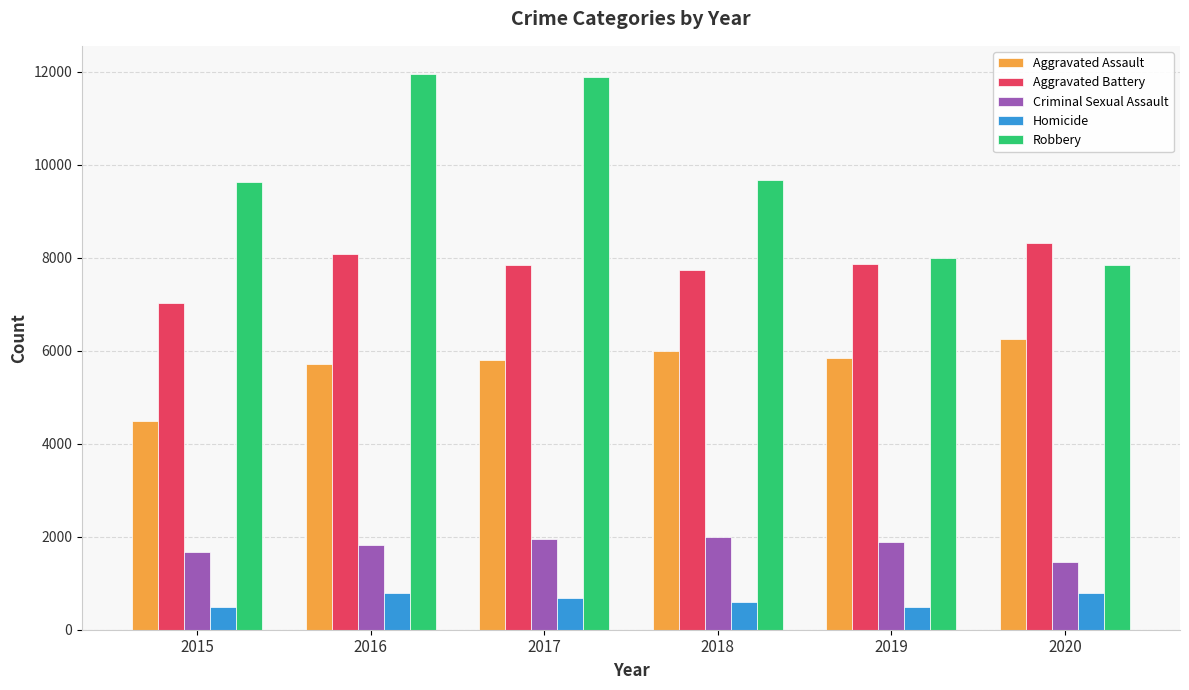

Which series has the largest range (max minus min)?

Robbery